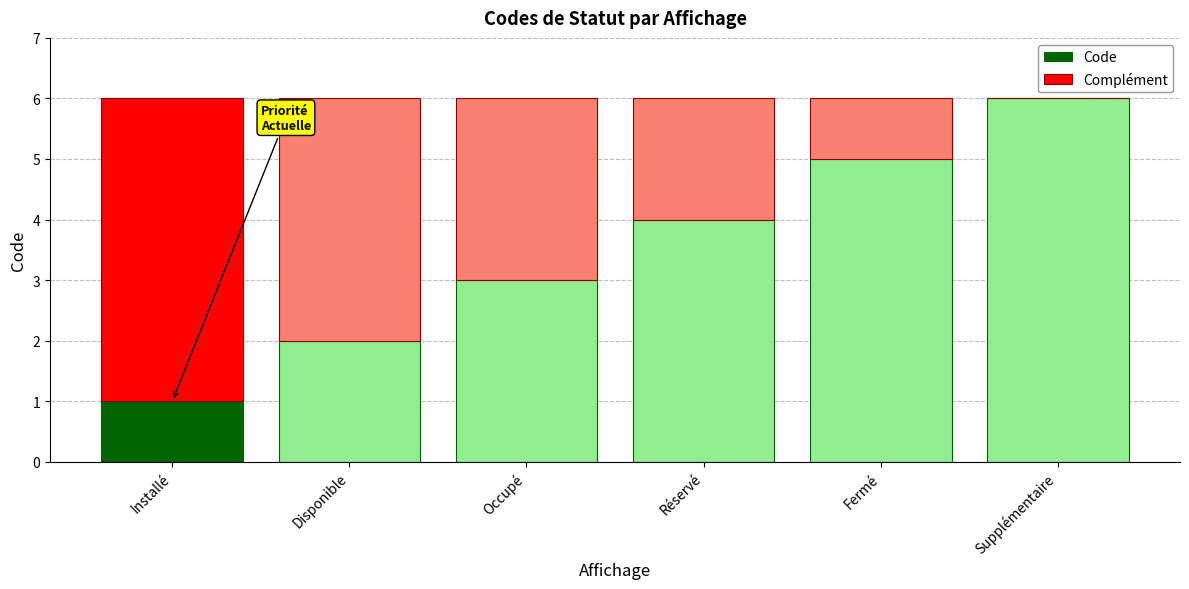

What is the maximum value for Code?

6